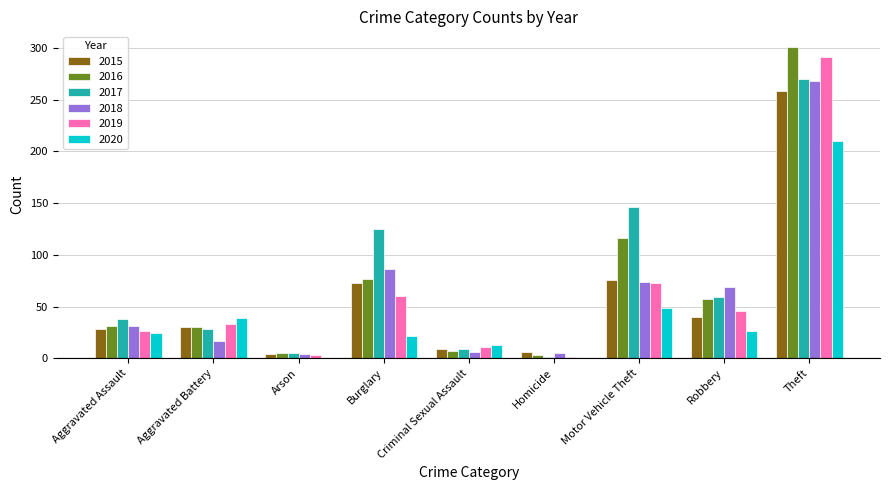

Read the 2019 value at Motor Vehicle Theft.

73